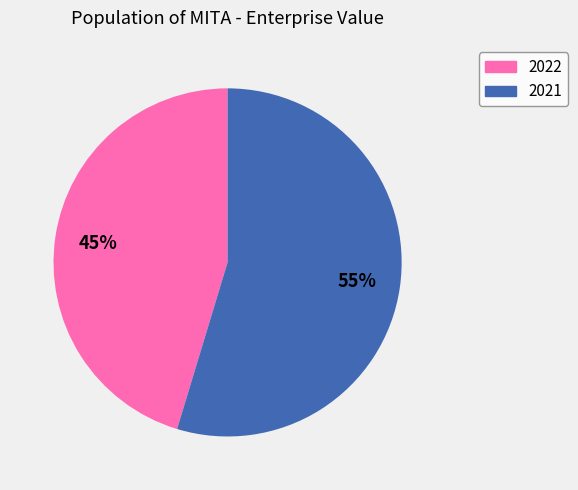

Is it true that 2022 is 45% of the pie?

True